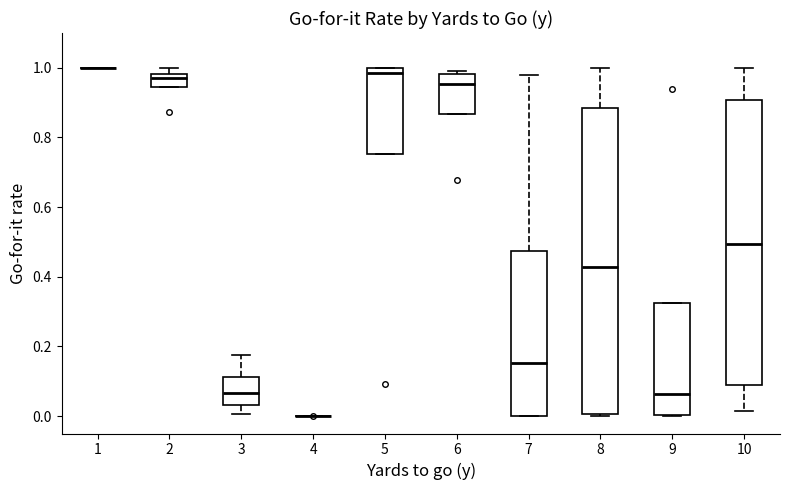

Reading left to right, read every box against the y-axis: the position of its median line, the range the box covers, and the ends of its whiskers. The values are not printed on the chart, so give them approximately, as read against the axis.

1: box collapsed to a line at 1.00, whiskers 1.00 to 1.00
2: median 0.98 (just below the box's upper edge), box 0.94 to 0.98, whiskers 0.94 to 1.00
3: median 0.06, box 0.04 to 0.12, whiskers 0.00 to 0.18
4: box collapsed to a line at 0.00, whiskers 0.00 to 0.00
5: median 0.98, box 0.76 to 1.00, whiskers 0.76 to 1.00
6: median 0.96, box 0.86 to 0.98, whiskers 0.86 to 1.00
7: median 0.16, box 0.00 to 0.48, whiskers 0.00 to 0.98
8: median 0.42, box 0.00 to 0.88, whiskers 0.00 (just below the box's lower edge) to 1.00
9: median 0.06, box 0.00 to 0.32, whiskers 0.00 to 0.32
10: median 0.50, box 0.08 to 0.90, whiskers 0.02 to 1.00